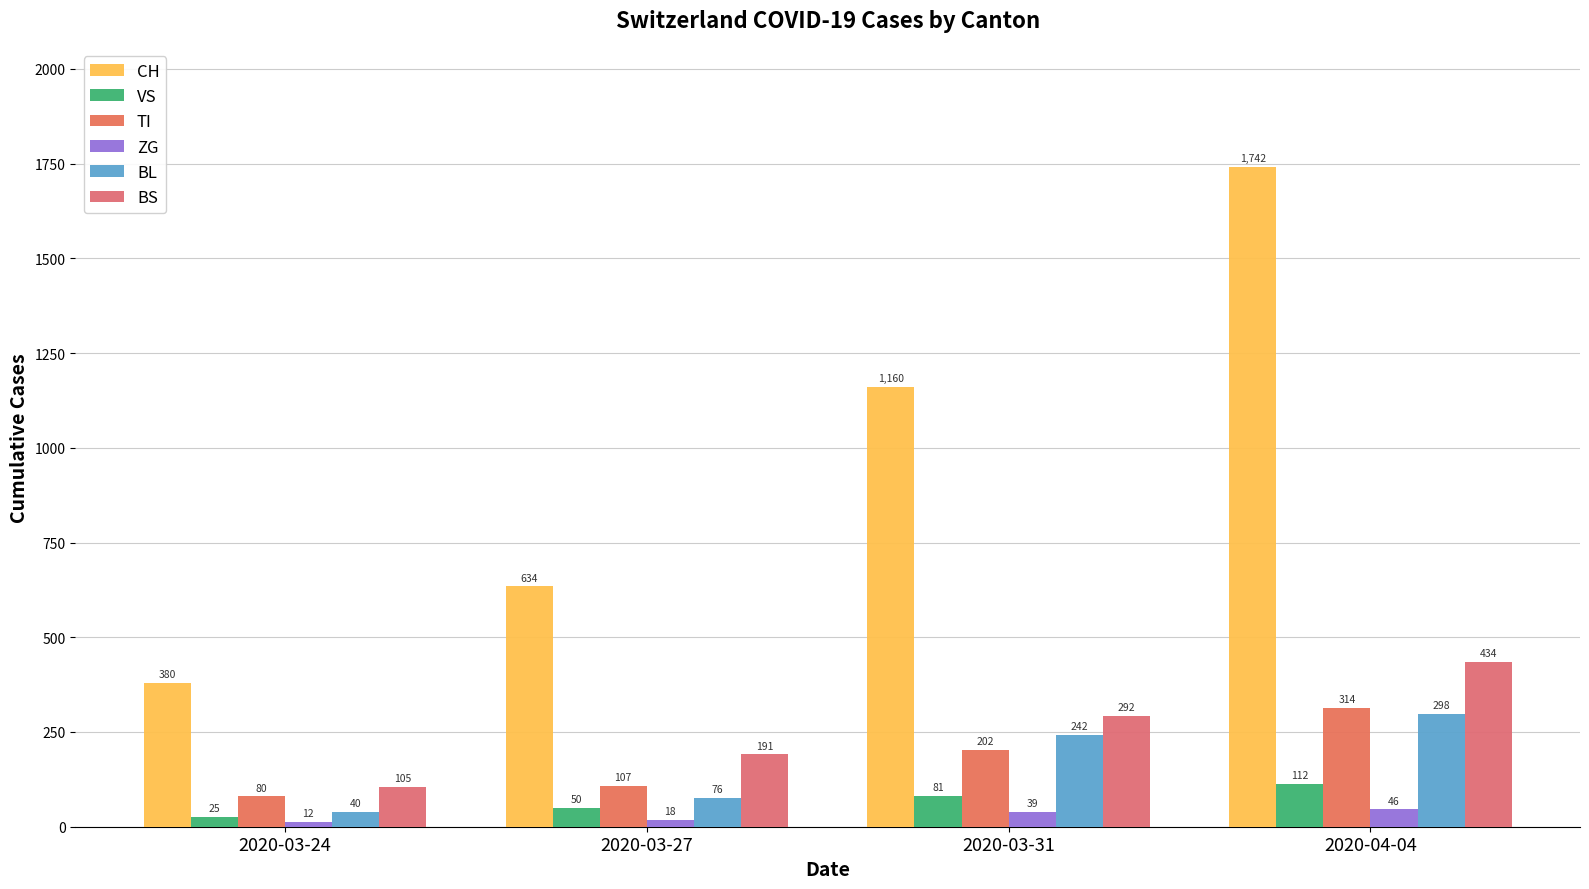

How many categories are shown in the chart?

4